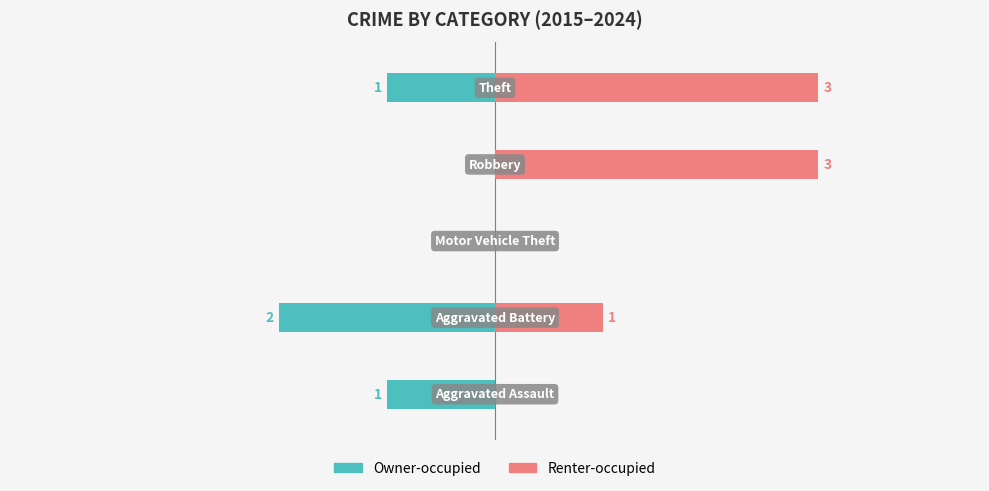

Count the number of data series in this chart.

2